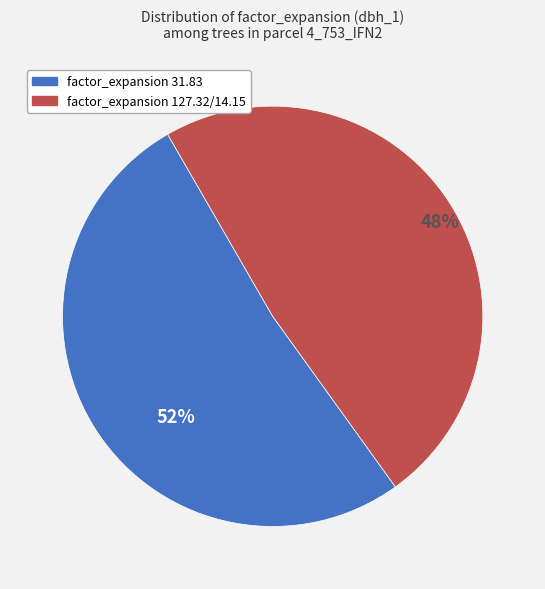

To the nearest percent, what is the average slice percentage?

50%